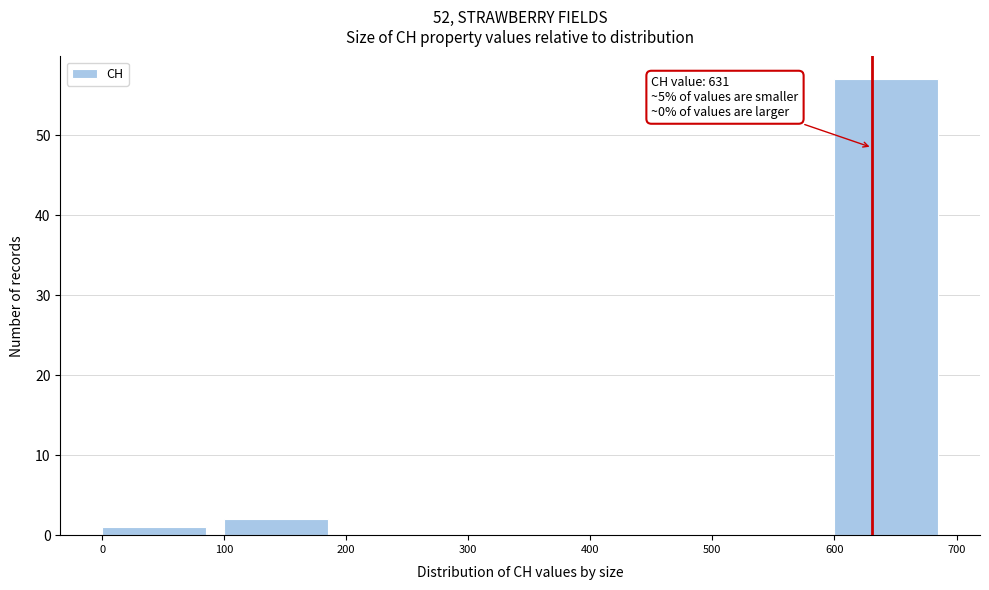

Over which range of the x-axis is the bar tallest?

600 to 700